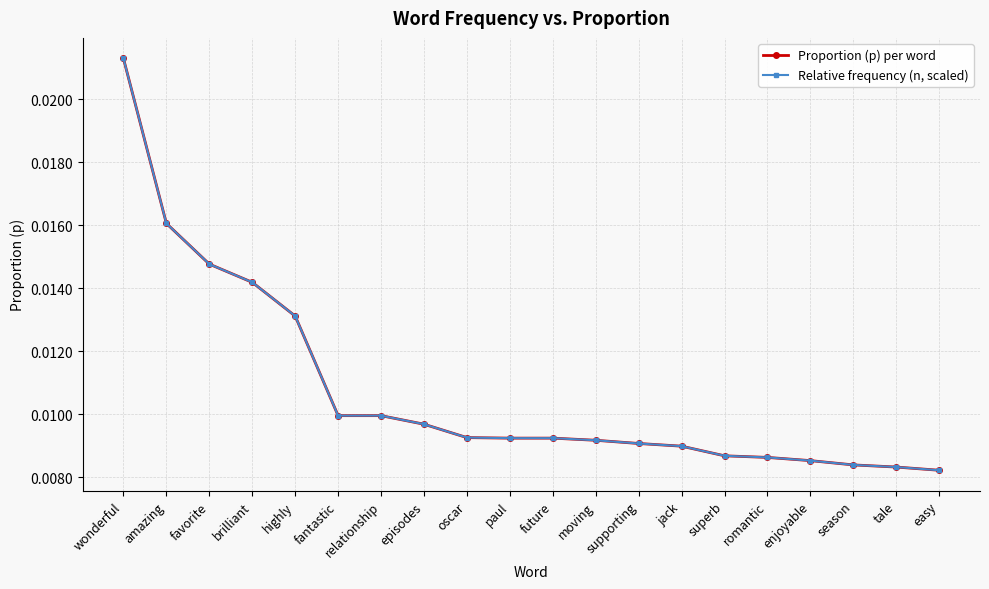

True or false: Proportion (p) per word and Relative frequency (n, scaled) cross at least once.

True